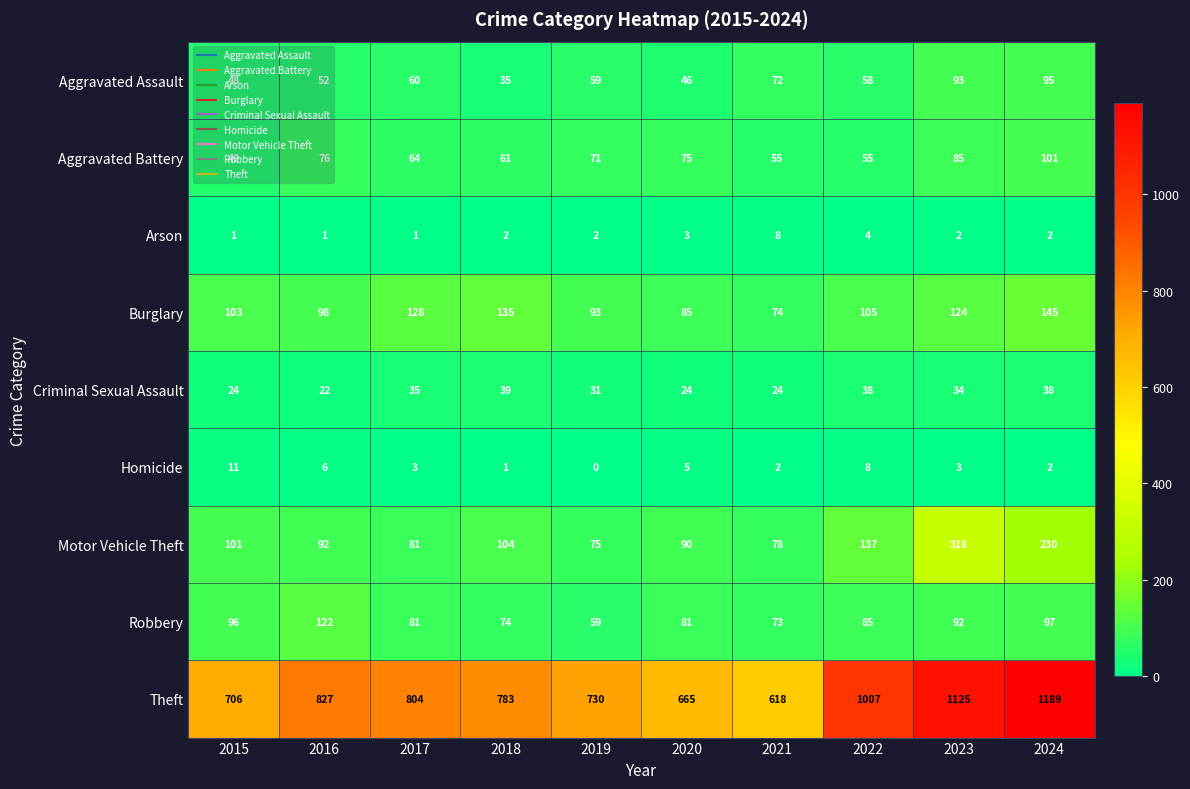

What is the total value across all series at 2021?

1004